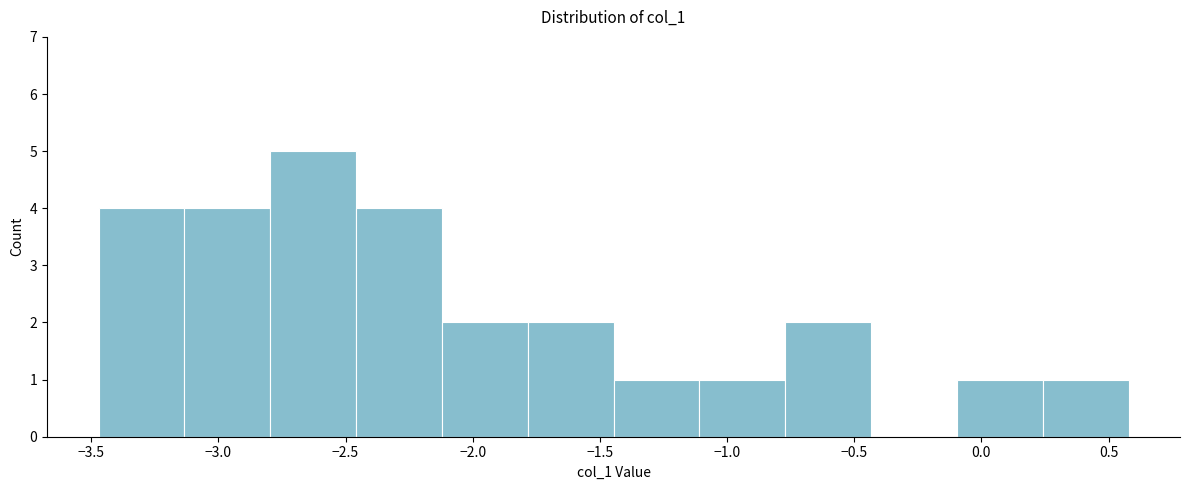

Reading left to right, transcribe this chart: for each bar, give the range it covers on the x-axis and its height. Neither the bar edges nor the heights are printed on the chart, so give them approximately, as read against the axes.

-3.45 to -3.15: 4
-3.15 to -2.80: 4
-2.80 to -2.45: 5
-2.45 to -2.10: 4
-2.10 to -1.80: 2
-1.80 to -1.45: 2
-1.45 to -1.10: 1
-1.10 to -0.75: 1
-0.75 to -0.45: 2
-0.45 to -0.10: 0
-0.10 to 0.25: 1
0.25 to 0.60: 1